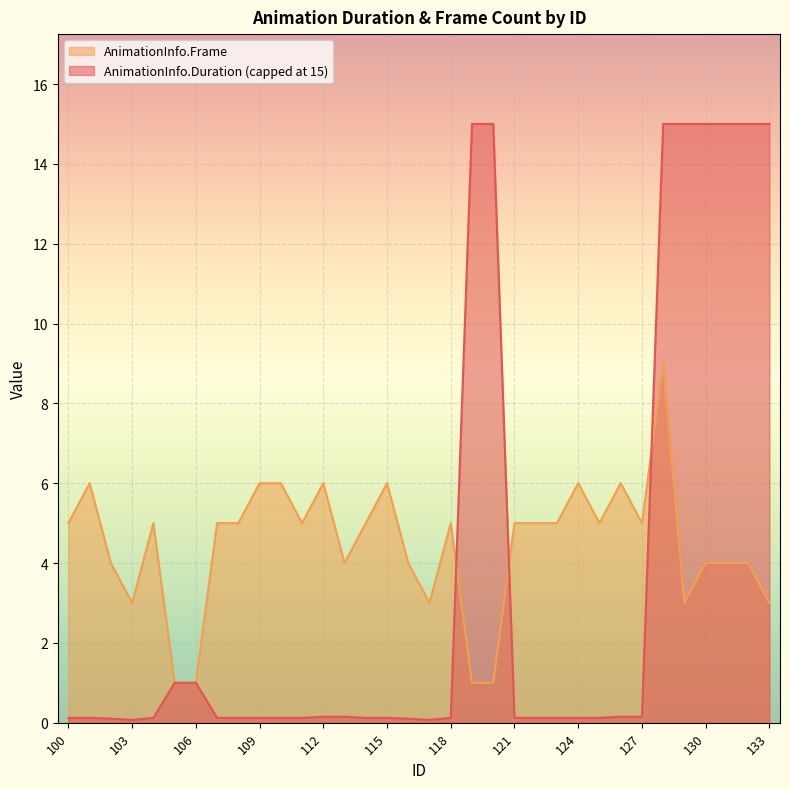

What is the value of the AnimationInfo.Duration point at the 1st from the left?

0.1